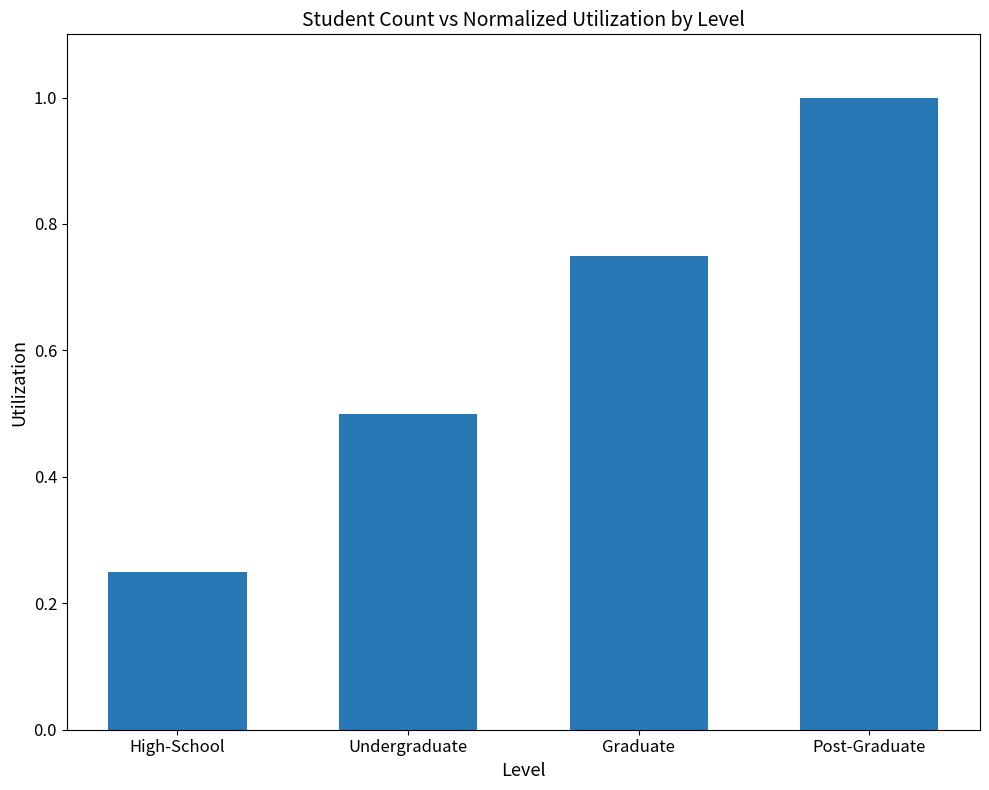

Which has a higher value, Post-Graduate or High-School?

Post-Graduate